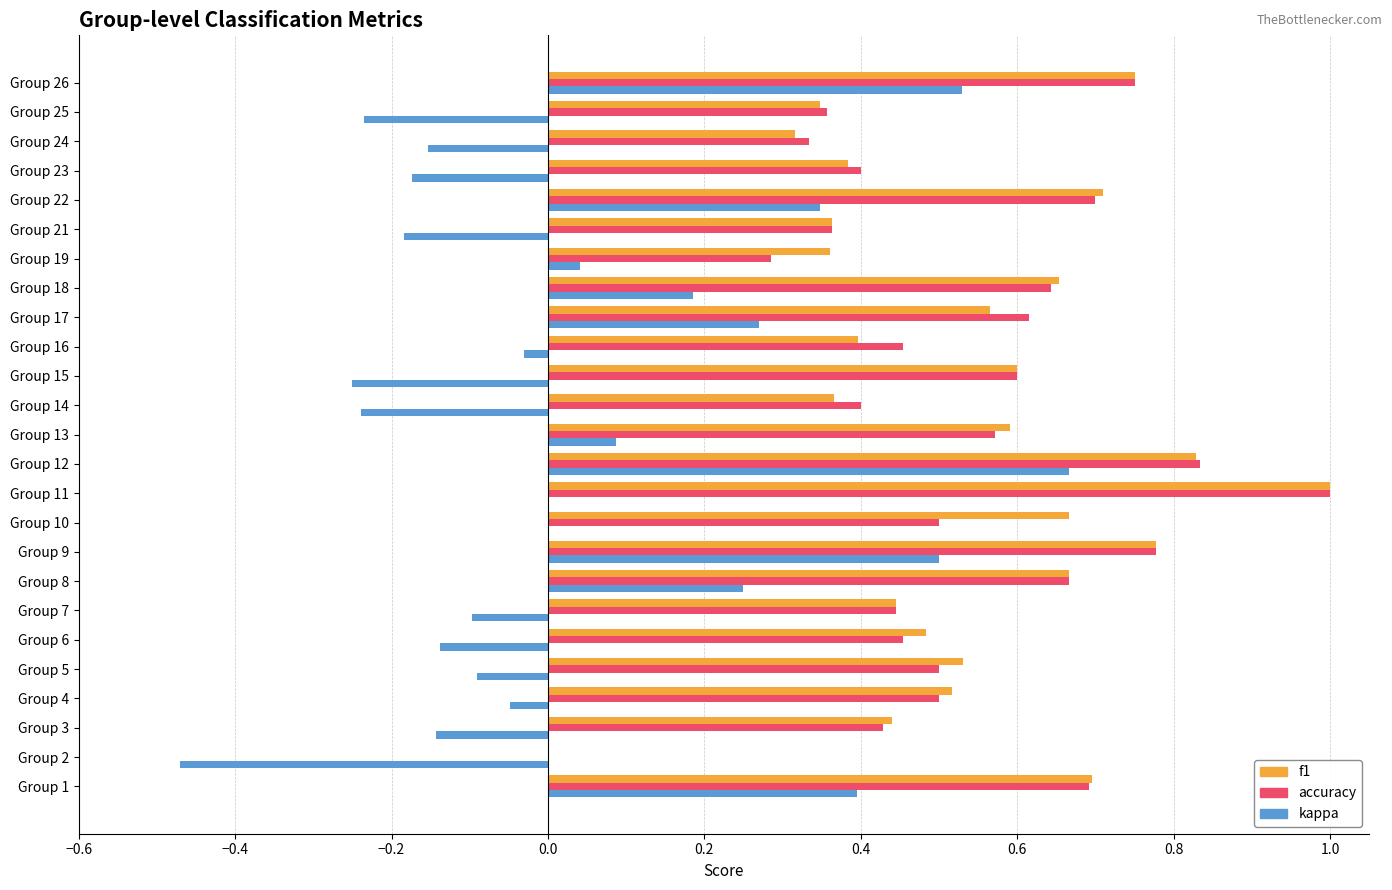

What is the sum of all accuracy values?

13.3